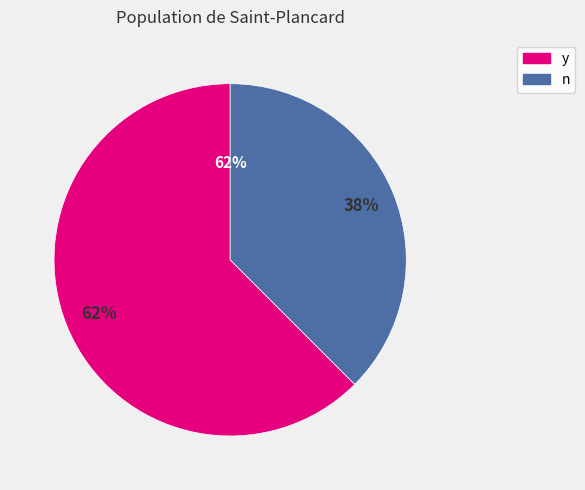

Count the number of slices in the pie.

2